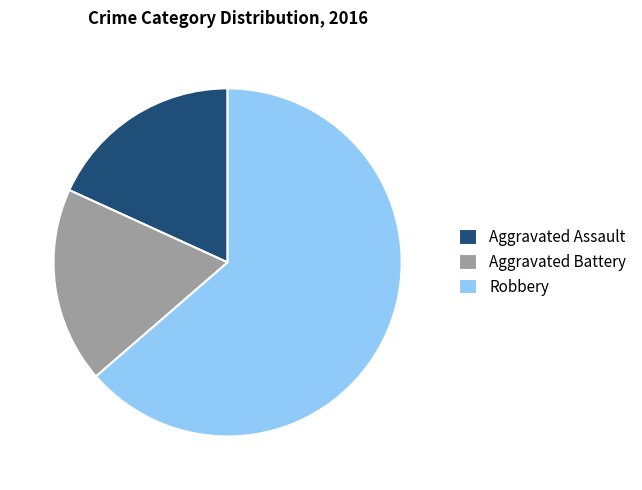

Do Aggravated Assault and Aggravated Battery together represent more than half of the pie?

No